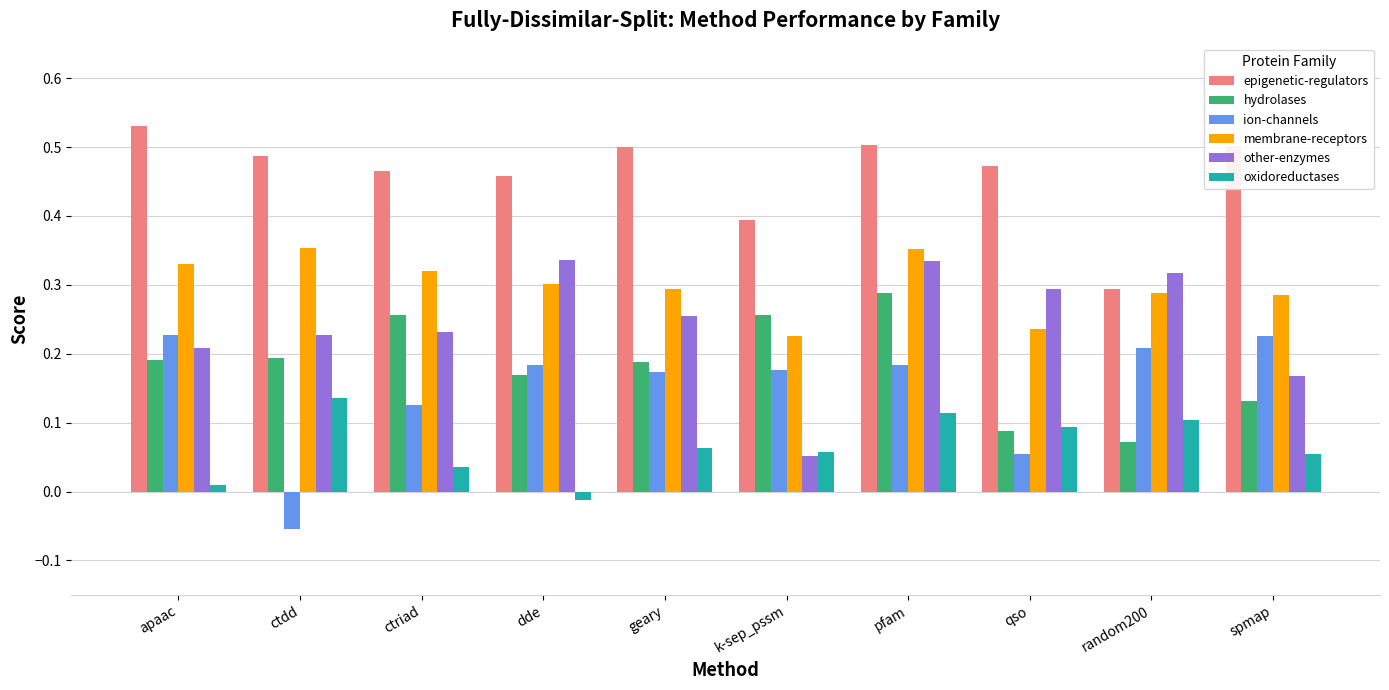

How many distinct data groups are displayed?

6